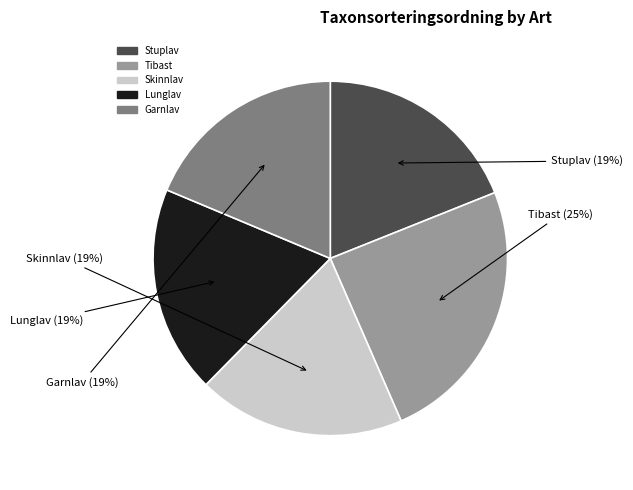

How many segments does this pie chart have?

5